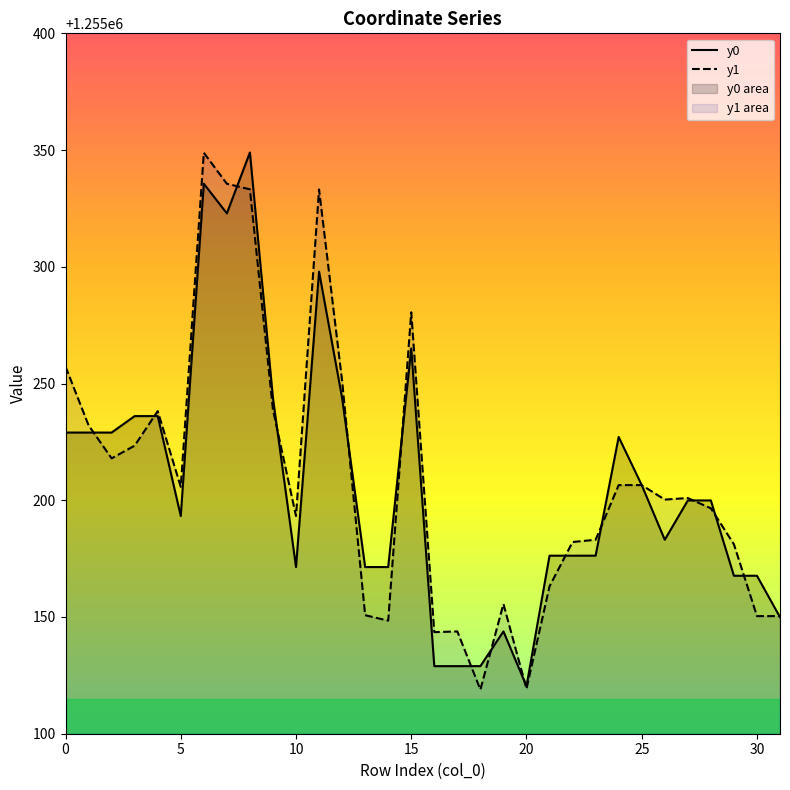

Which series has the largest range (max minus min)?

y1